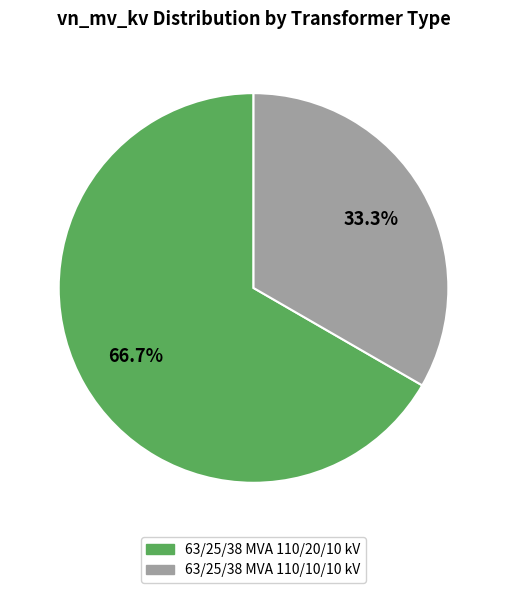

What is the largest slice in the pie chart?

63/25/38 MVA 110/20/10 kV